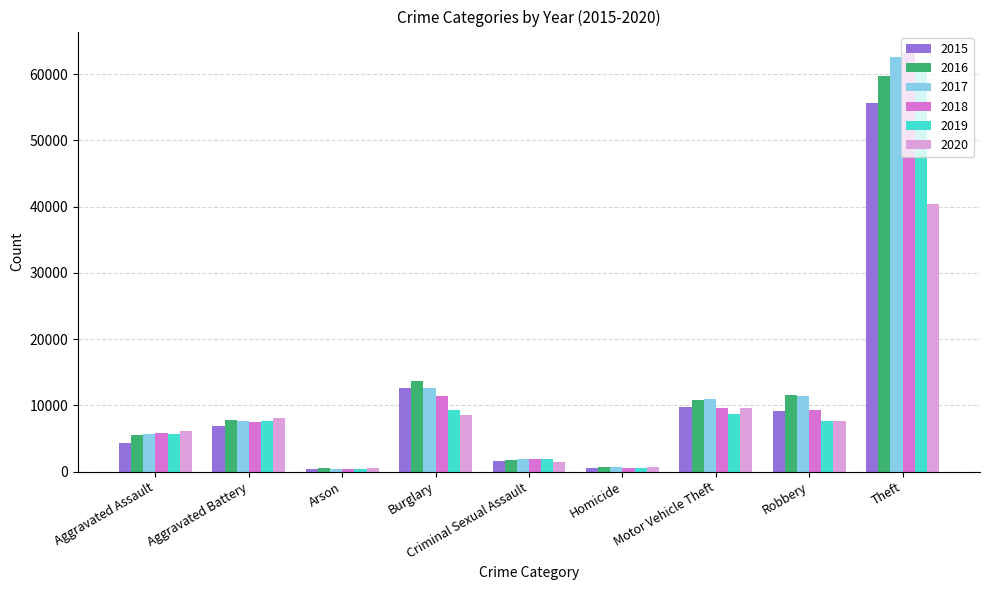

Count the number of categories in the chart.

9